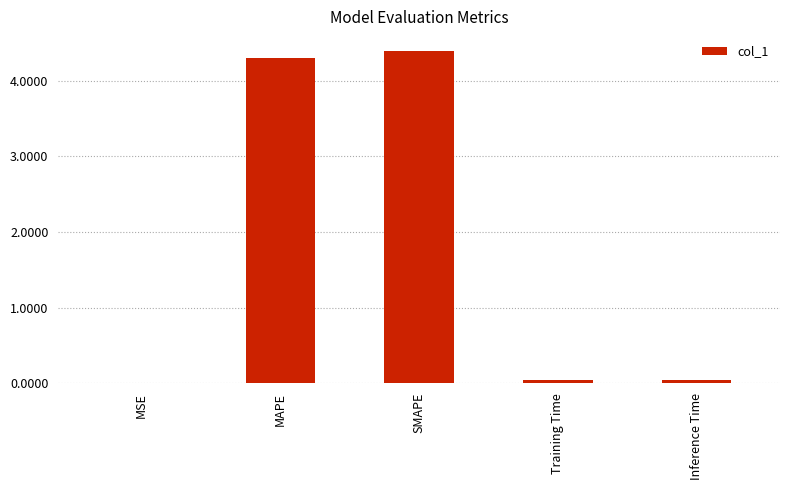

What is the sum of all values?

8.8